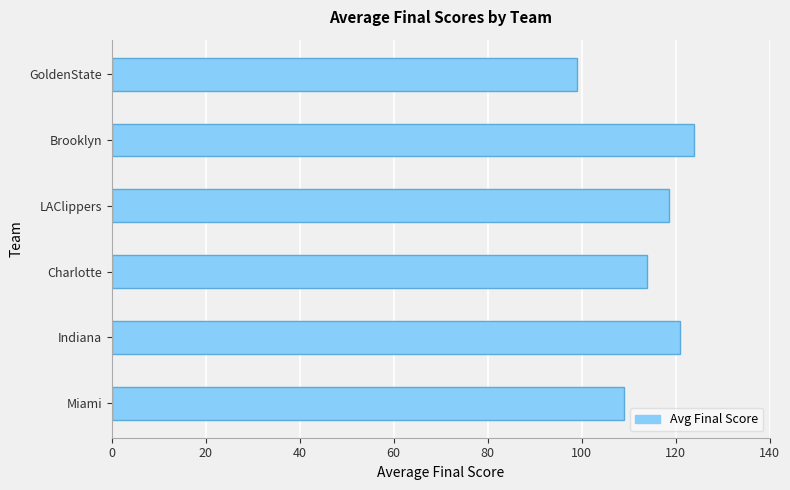

What is the maximum value shown in the chart?

124.0